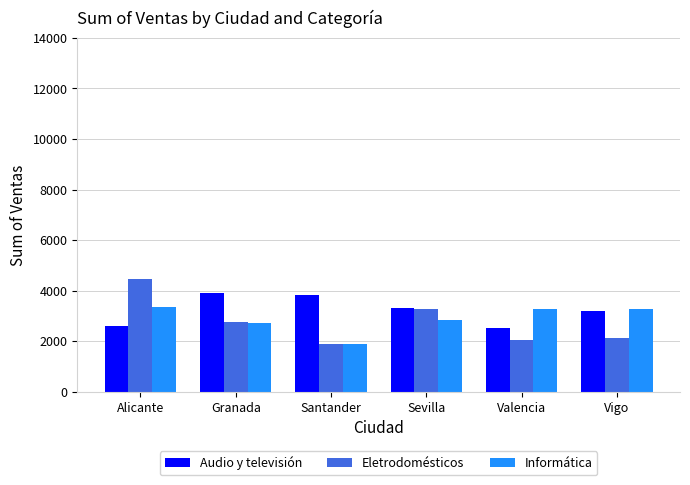

What is the difference between the second highest and second lowest values in the Eletrodomésticos series?

1251.6